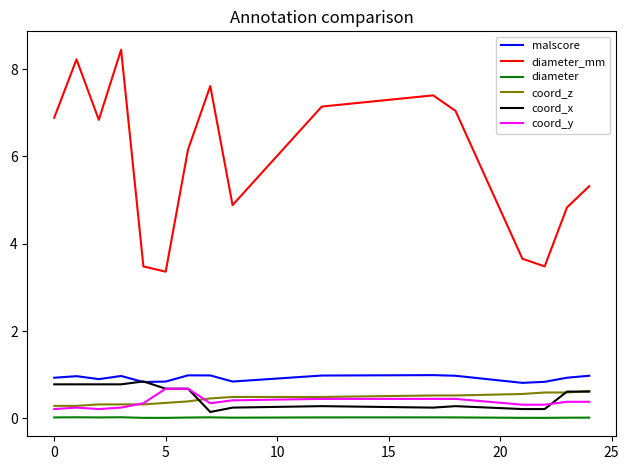

Which series has the largest total across all categories?

diameter_mm